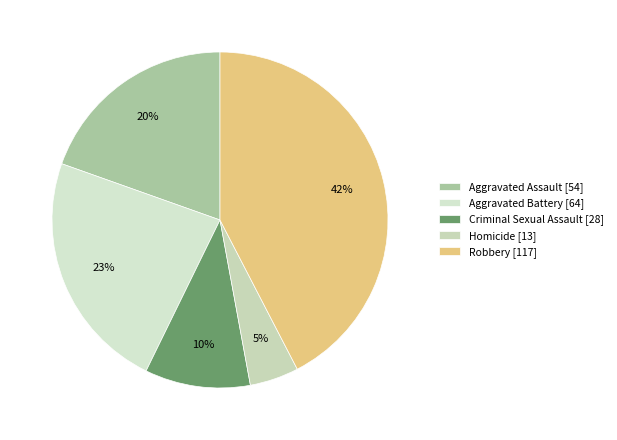

The Aggravated Battery slice represents 23% of the pie. True or false?

True